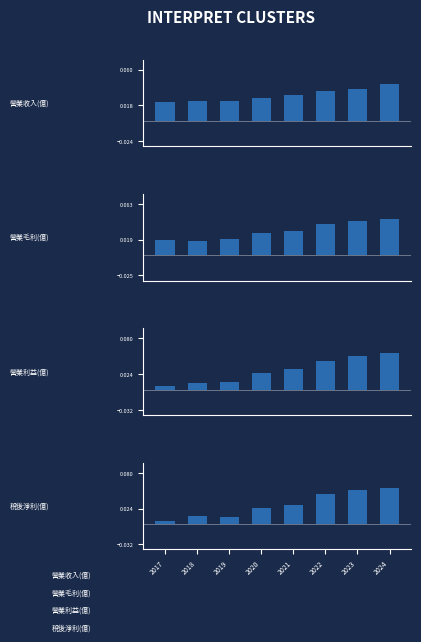

At which label does 稅後淨利(億) reach its peak?

2024